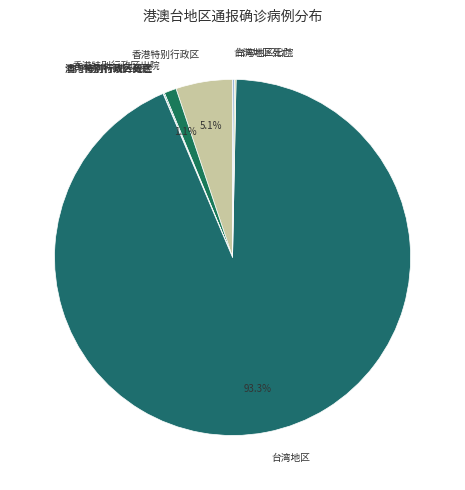

What portion of the pie excludes 香港特别行政区?

94.9%